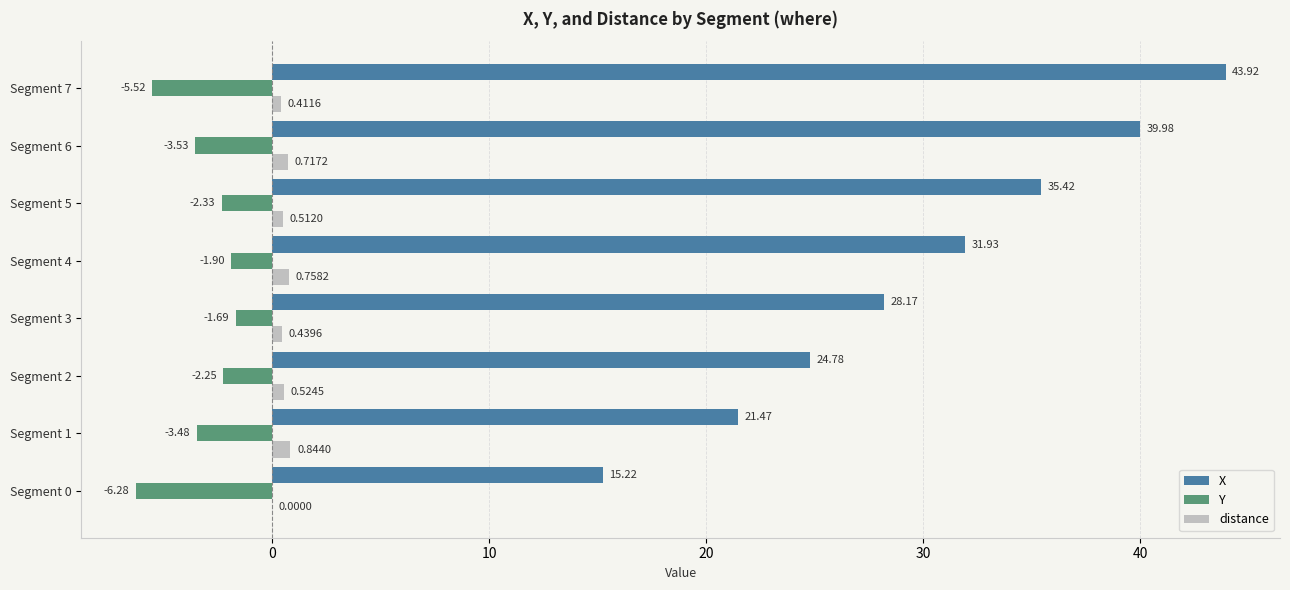

At which category is the sum across all series the highest?

Segment 7